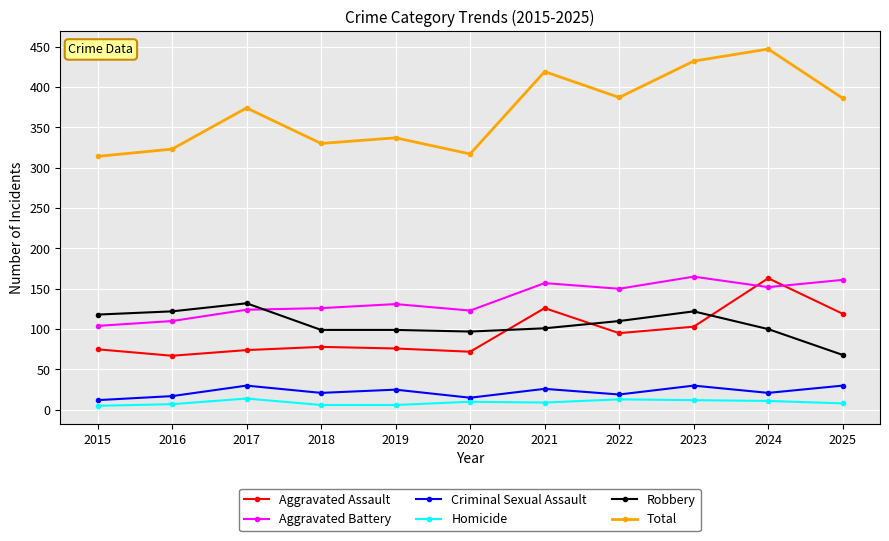

What is the average value of the Total series?

370